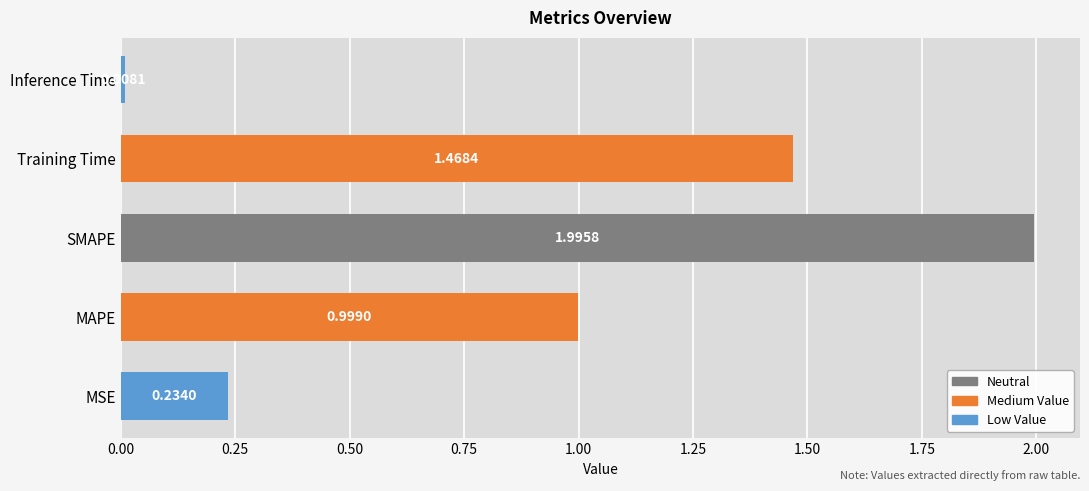

Count the number of data series in this chart.

1